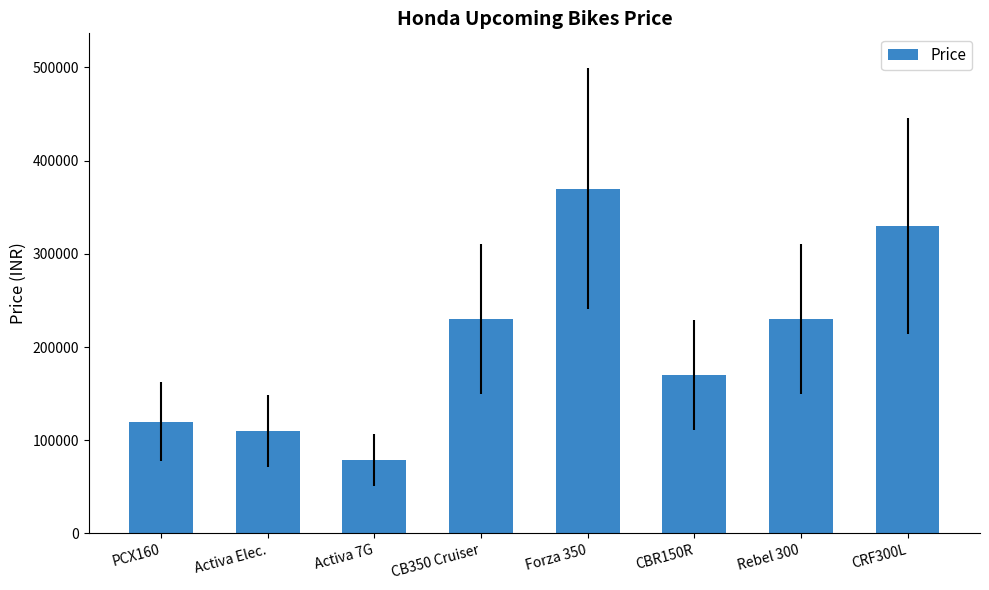

Is it true that the value at Rebel 300 is 408501?

False